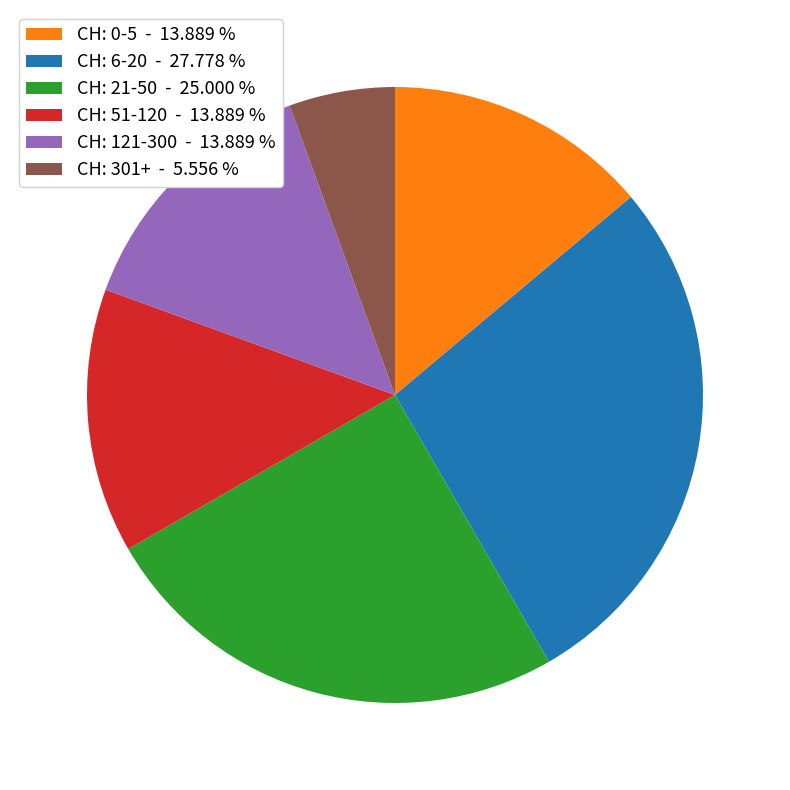

Which slice is the smallest?

CH: 301+ - 5.556 %